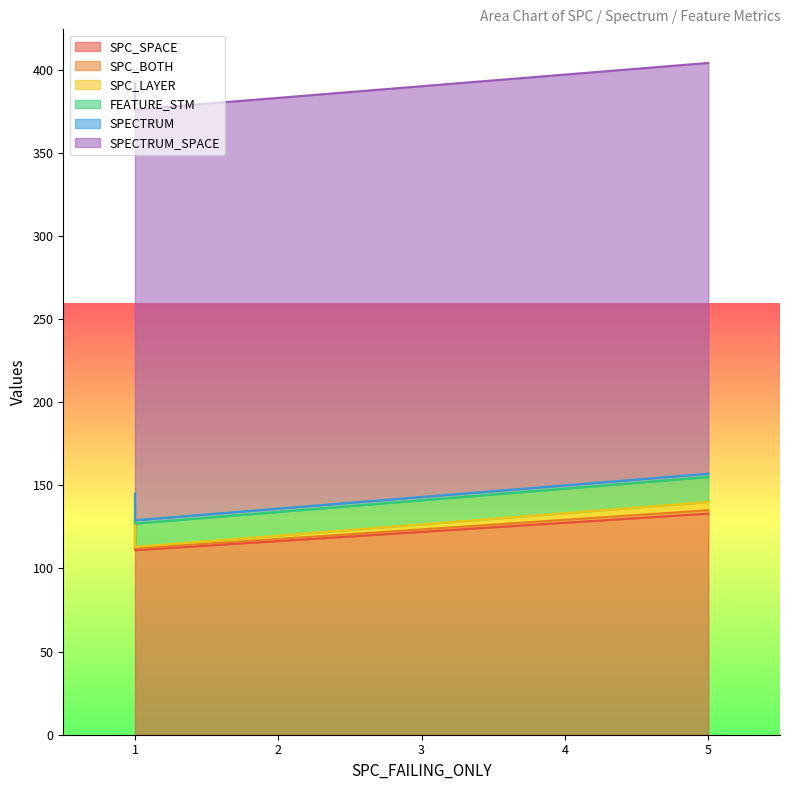

Is the value of FEATURE_STM at 1 greater than the value of SPC_SPACE at 1?

No